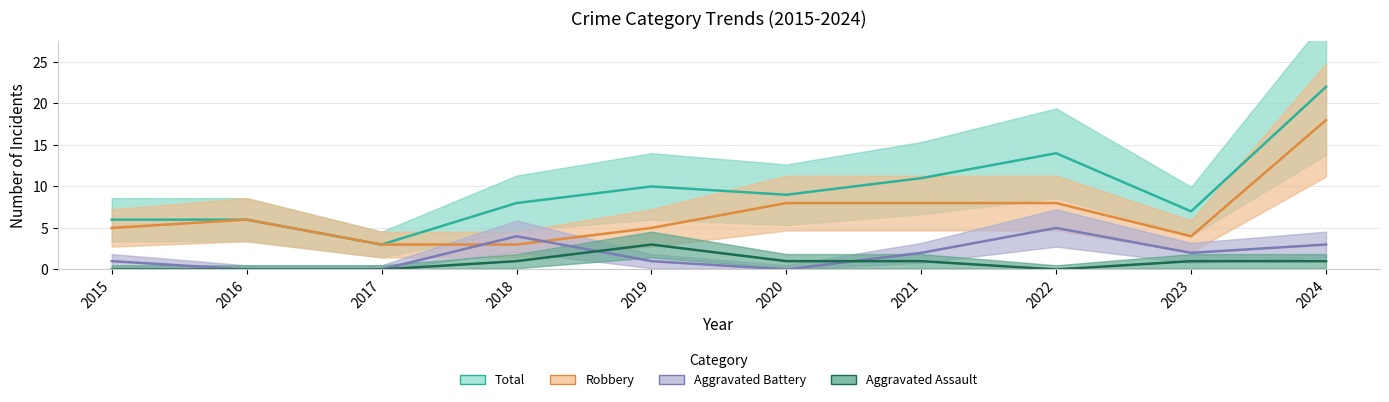

What is the difference between the highest and lowest values at 2022?

14